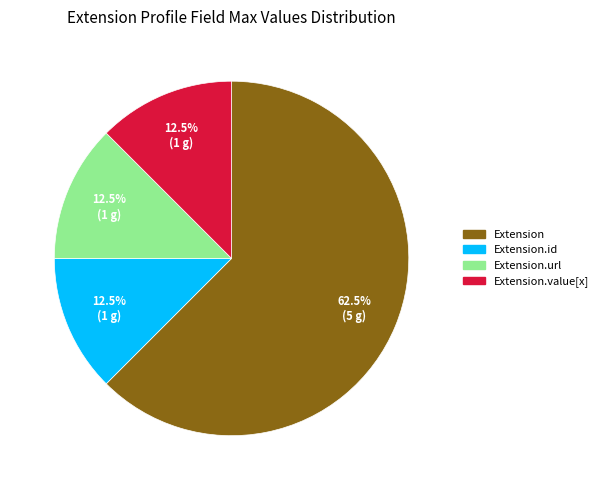

Does any single category account for the majority?

Yes